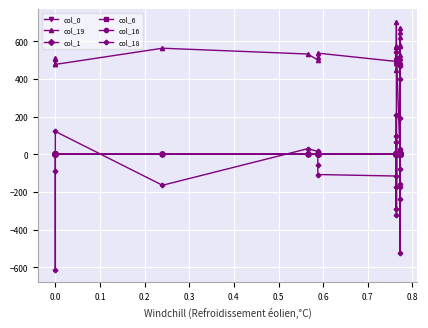

True or false: col_18 has more than 0 interior local peaks.

True